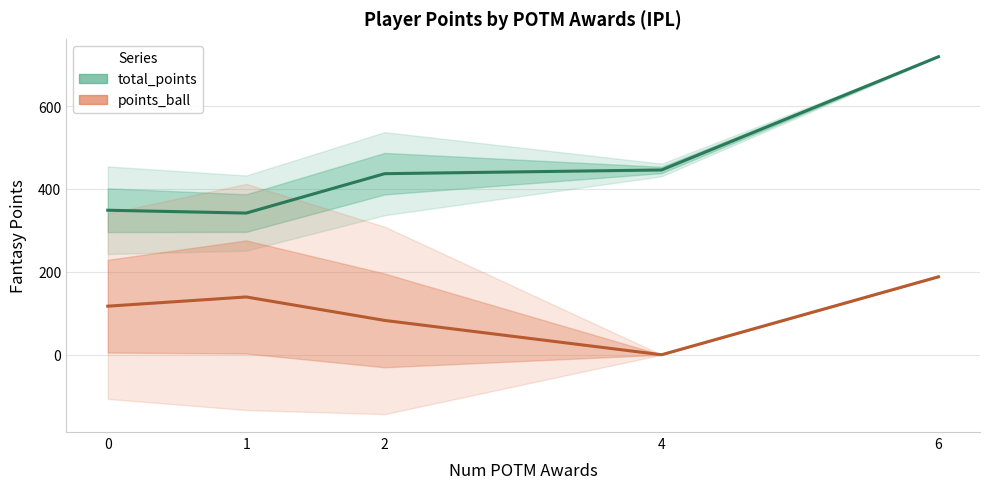

Rank the series by their average value, from highest to lowest.

total_points, points_ball